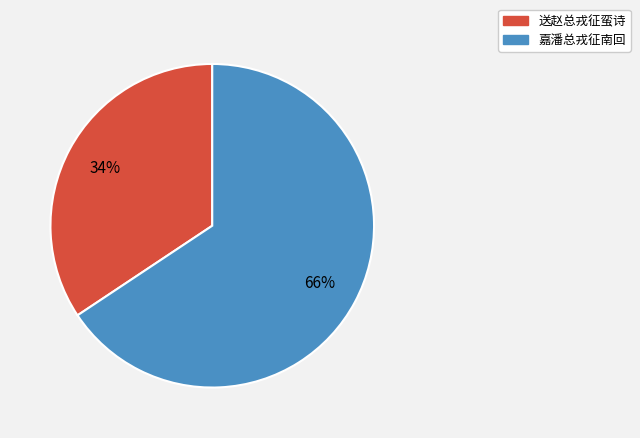

Is the sum of 送赵总戎征蛮诗 and 嘉潘总戎征南回 greater than half?

Yes